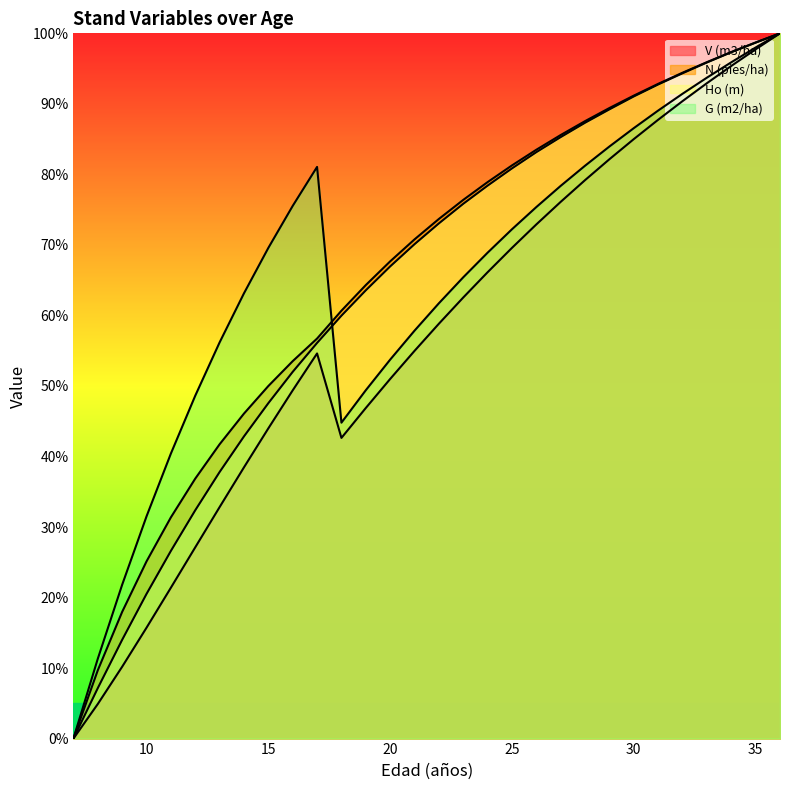

At which label does V (m3/ha) first exceed 58?

22